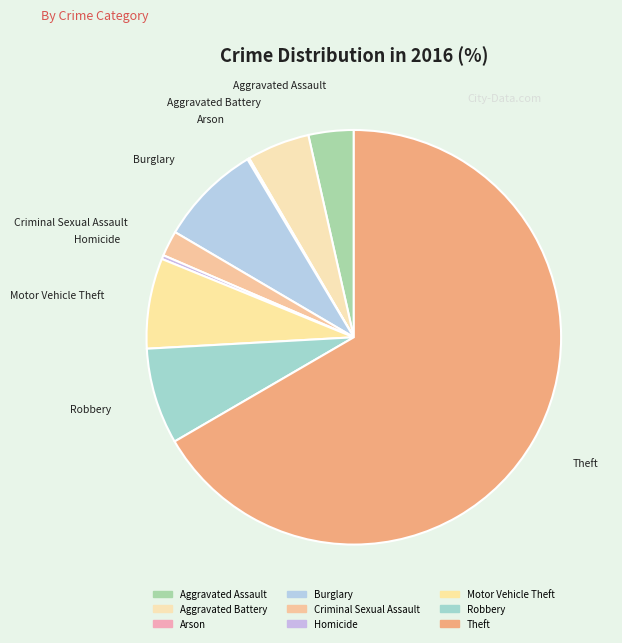

What is the ratio of the value at Burglary to the value at Criminal Sexual Assault?

4.0